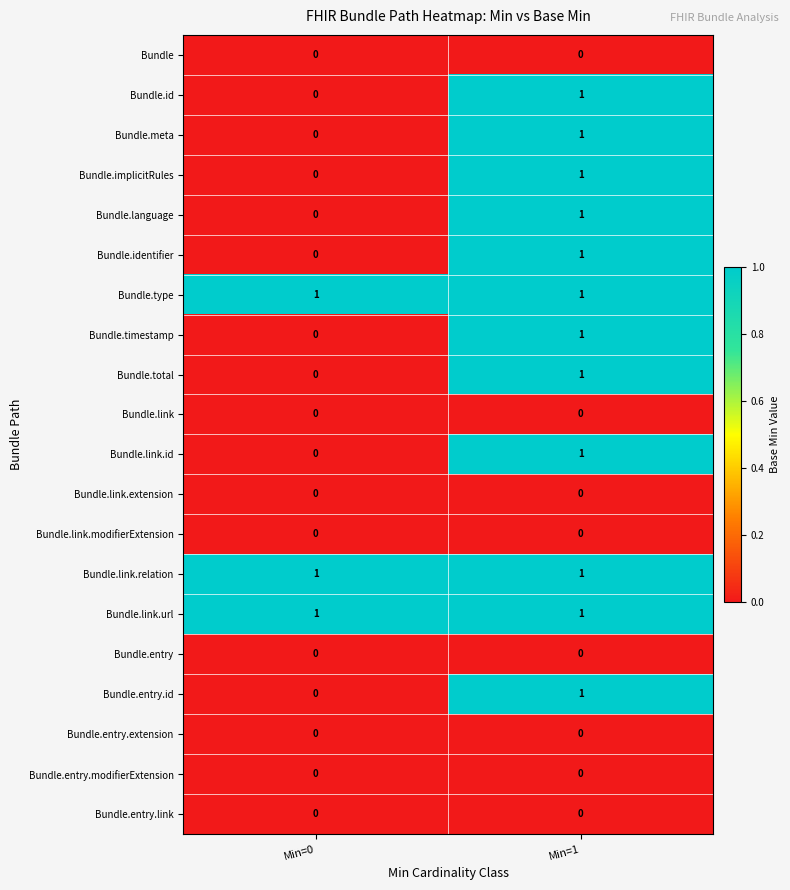

Which category has the highest value in the Bundle.timestamp series?

Min=1